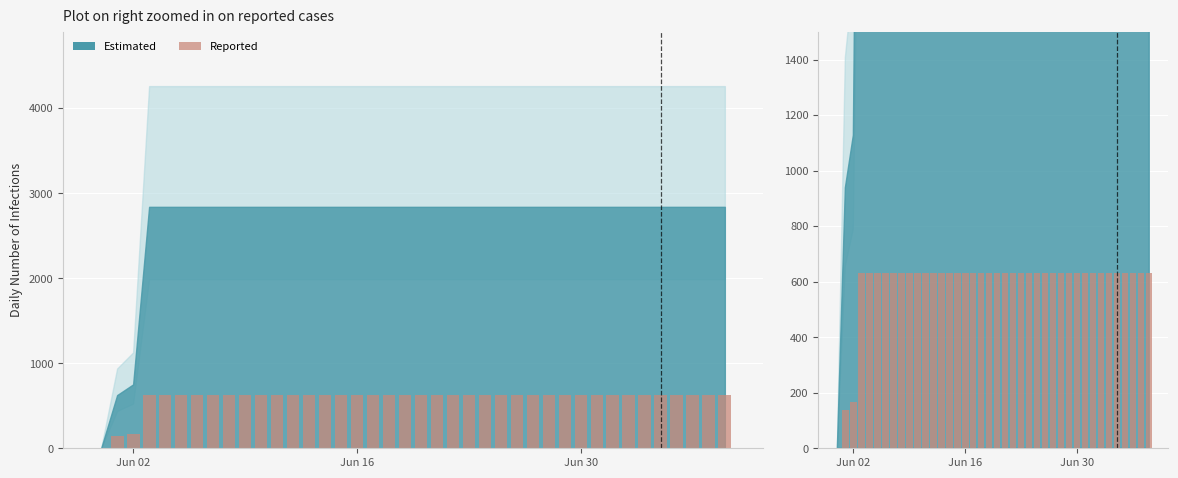

The chart shows a value of 1053 at 6. True or false?

False